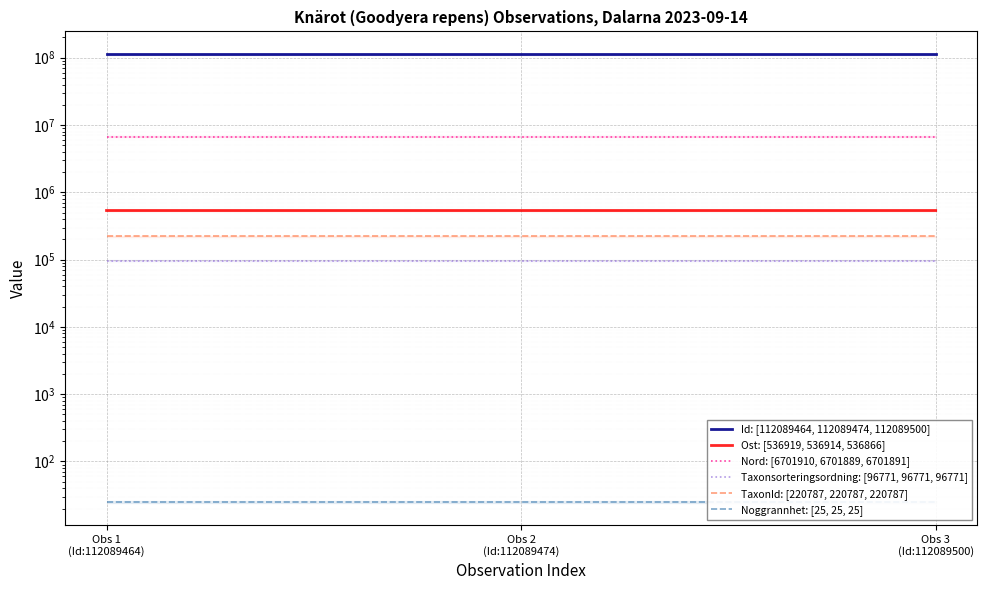

Reading left to right, transcribe all the data shown in this chart.

Id: [112089464, 112089474, 112089500]: 112089464	112089474	112089500
Ost: [536919, 536914, 536866]: 536919	536914	536866
Nord: [6701910, 6701889, 6701891]: 6701910	6701889	6701891
Taxonsorteringsordning: [96771, 96771, 96771]: 96771	96771	96771
TaxonId: [220787, 220787, 220787]: 220787	220787	220787
Noggrannhet: [25, 25, 25]: 25	25	25